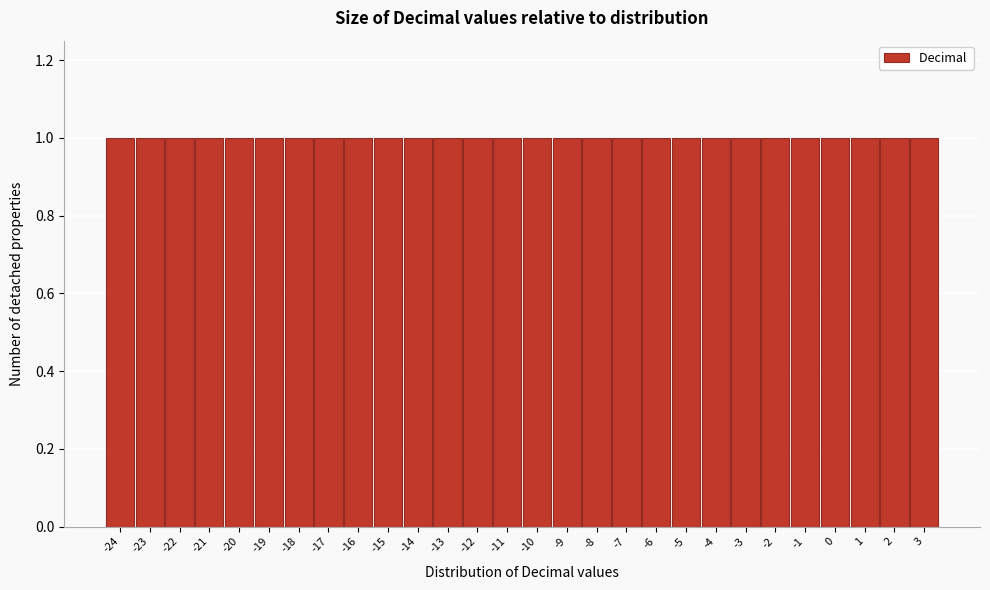

Reading left to right, list every bar in this chart as the range it spans on the x-axis followed by its height. The values are not printed on the chart, so give them approximately, as read against the axis.

-24.5 to -23.5: 1
-23.5 to -22.5: 1
-22.5 to -21.5: 1
-21.5 to -20.5: 1
-20.5 to -19.5: 1
-19.5 to -18.5: 1
-18.5 to -17.5: 1
-17.5 to -16.5: 1
-16.5 to -15.5: 1
-15.5 to -14.5: 1
-14.5 to -13.5: 1
-13.5 to -12.5: 1
-12.5 to -11.5: 1
-11.5 to -10.5: 1
-10.5 to -9.5: 1
-9.5 to -8.5: 1
-8.5 to -7.5: 1
-7.5 to -6.5: 1
-6.5 to -5.5: 1
-5.5 to -4.5: 1
-4.5 to -3.5: 1
-3.5 to -2.5: 1
-2.5 to -1.5: 1
-1.5 to -0.5: 1
-0.5 to 0.5: 1
0.5 to 1.5: 1
1.5 to 2.5: 1
2.5 to 3.5: 1